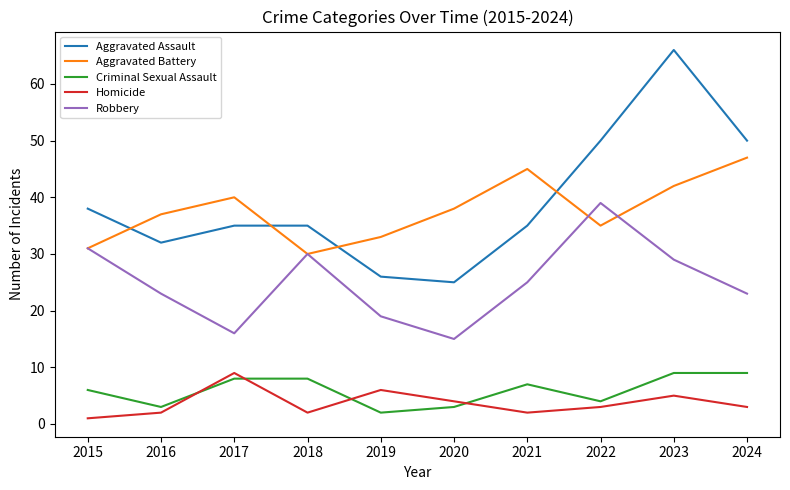

What is the maximum value for Aggravated Assault?

66